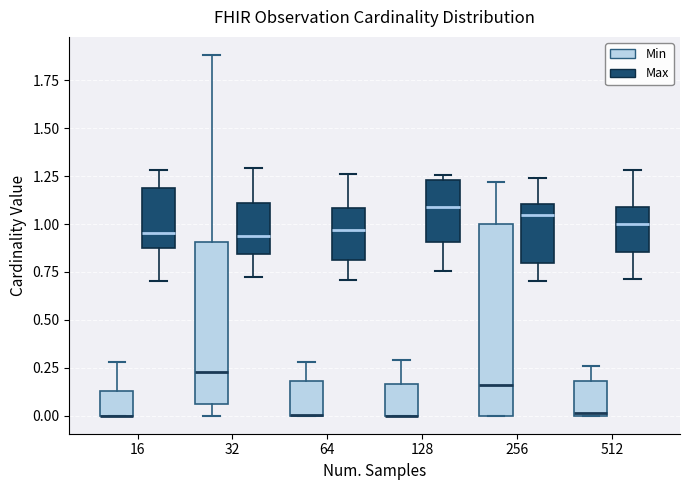

Reading left to right, transcribe this box plot: for each box, give where its median line is, the range the box spans, and where its two whiskers end, as read against the y-axis. The values are not printed on the chart, so give them approximately, as read against the axis.

16 (Min): median 0.00 (drawn on the box's lower edge), box 0.00 to 0.15, whiskers 0.00 to 0.30
16 (Max): median 0.95, box 0.90 to 1.20, whiskers 0.70 to 1.30
32 (Min): median 0.25, box 0.05 to 0.90, whiskers 0.00 to 1.90
32 (Max): median 0.95, box 0.85 to 1.10, whiskers 0.70 to 1.30
64 (Min): median 0.00 (drawn on the box's lower edge), box 0.00 to 0.20, whiskers 0.00 to 0.30
64 (Max): median 0.95, box 0.80 to 1.10, whiskers 0.70 to 1.25
128 (Min): median 0.00 (drawn on the box's lower edge), box 0.00 to 0.15, whiskers 0.00 to 0.30
128 (Max): median 1.10, box 0.90 to 1.25, whiskers 0.75 to 1.25 (just above the box's upper edge)
256 (Min): median 0.15, box 0.00 to 1.00, whiskers 0.00 to 1.20
256 (Max): median 1.05, box 0.80 to 1.10, whiskers 0.70 to 1.25
512 (Min): median 0.00, box 0.00 to 0.20, whiskers 0.00 to 0.25
512 (Max): median 1.00, box 0.85 to 1.10, whiskers 0.70 to 1.30